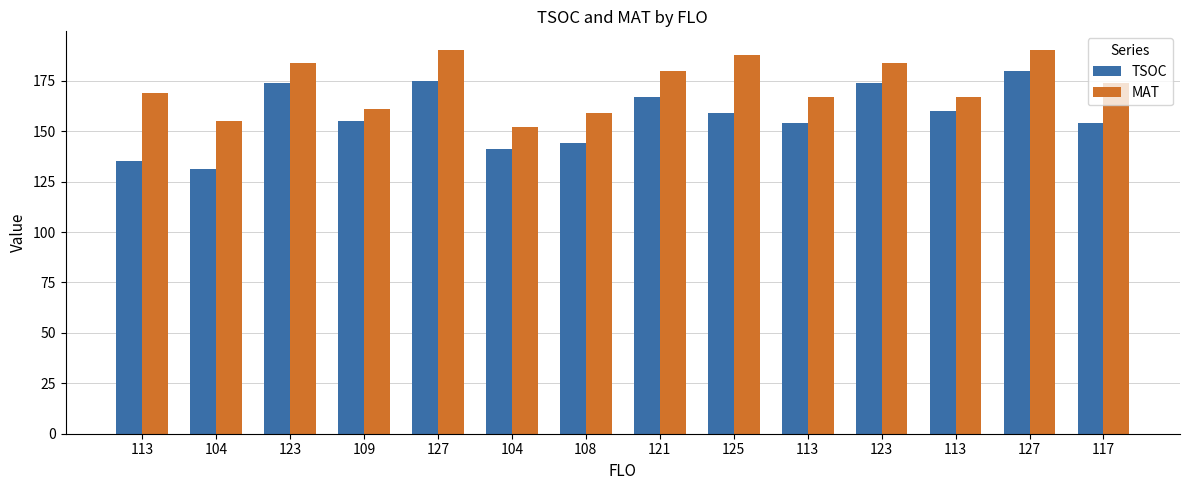

Reading left to right, extract all data points from this chart.

TSOC: 135	131	174	155	175	141	144	167	159	154	174	160	180	154
MAT: 169	155	184	161	190	152	159	180	188	167	184	167	190	174